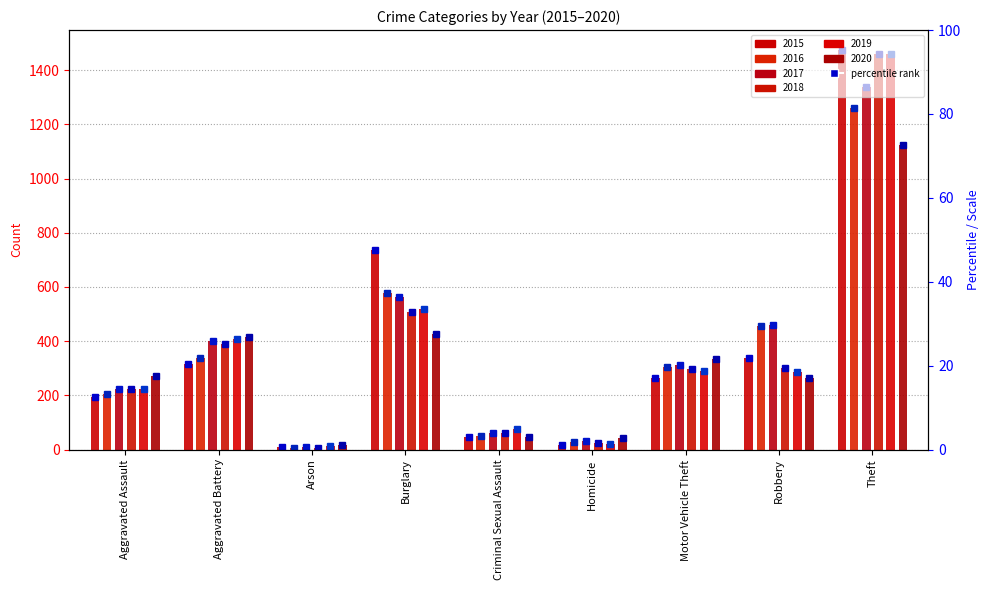

How many values in the 2020 series exceed 273?

4